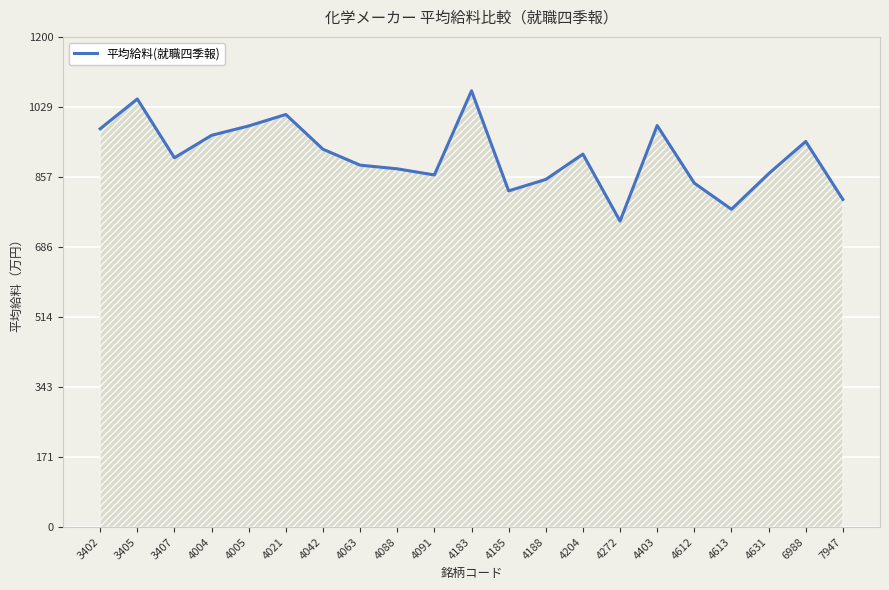

The chart shows a value of 332 at 4183. True or false?

False